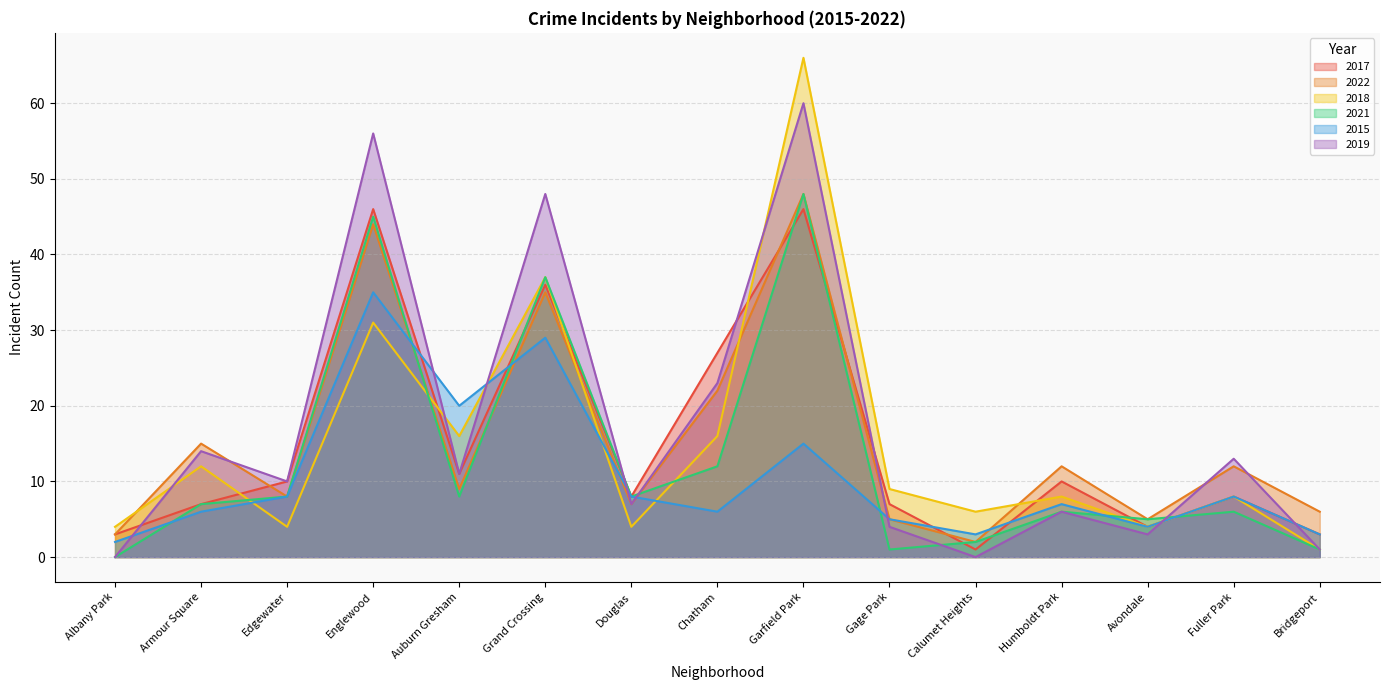

Does the chart have visible grid lines?

Yes